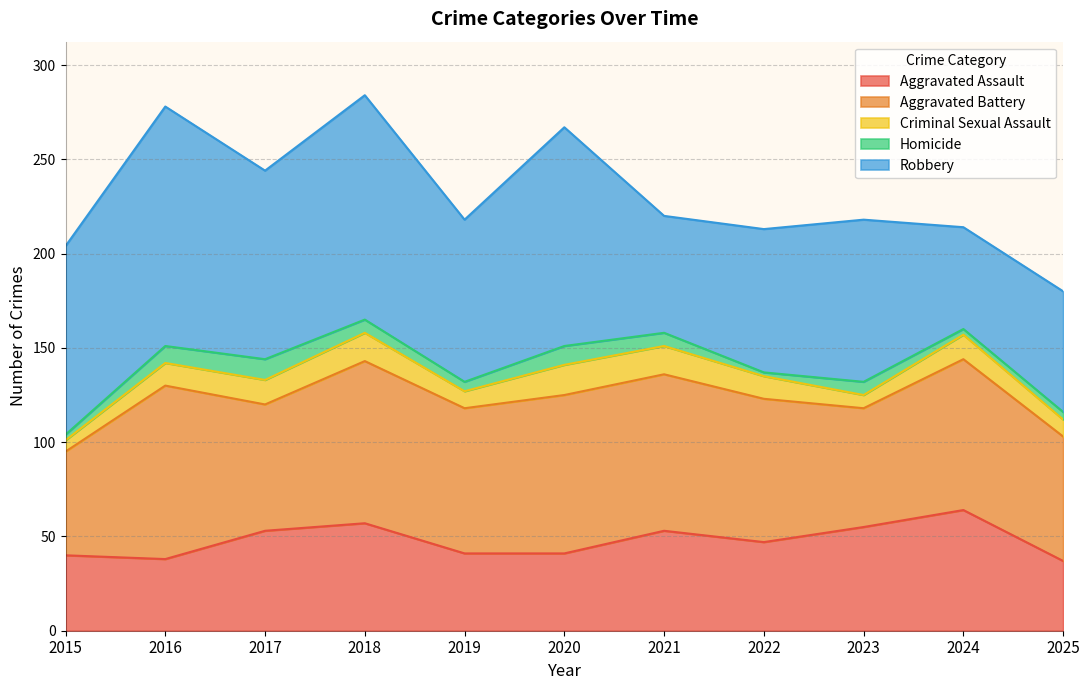

At how many categories does at least one series exceed 68?

10